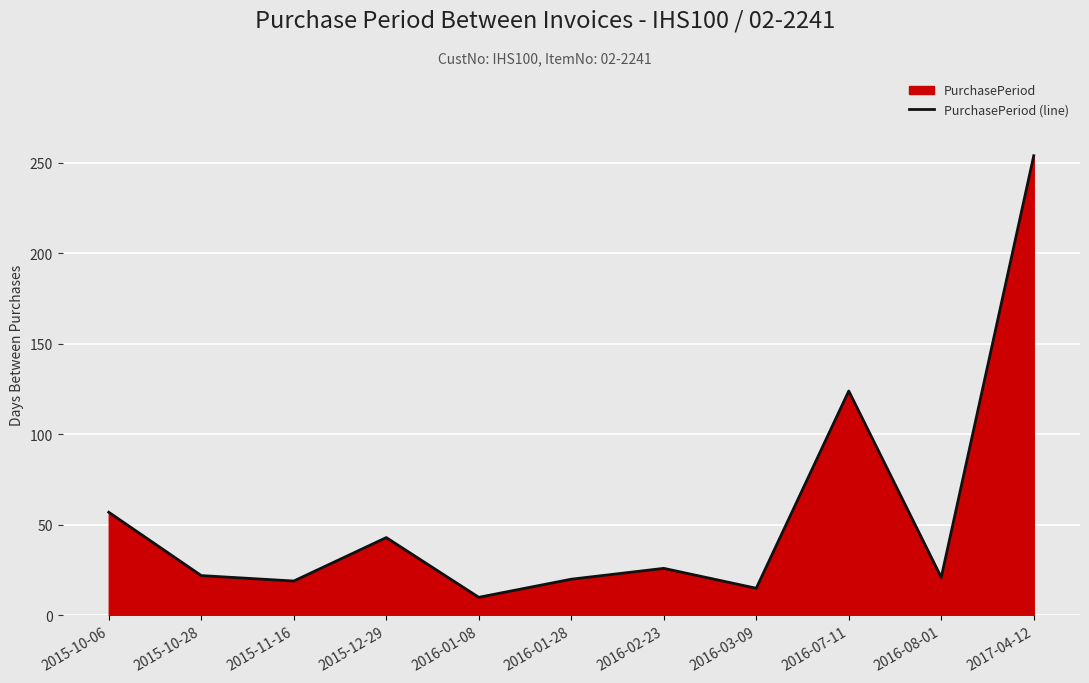

Which label corresponds to the smallest value in the chart?

2016-01-08